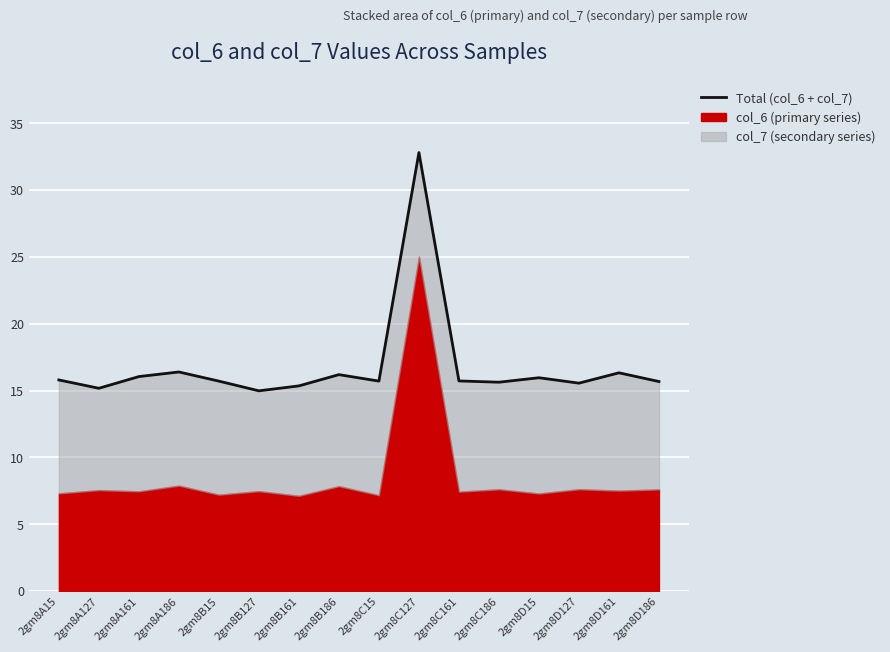

What is the sum of the values at 2gm8A127 and 2gm8C161?

30.9